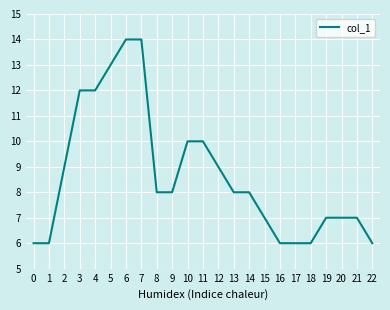

How many lines are shown in the chart?

1